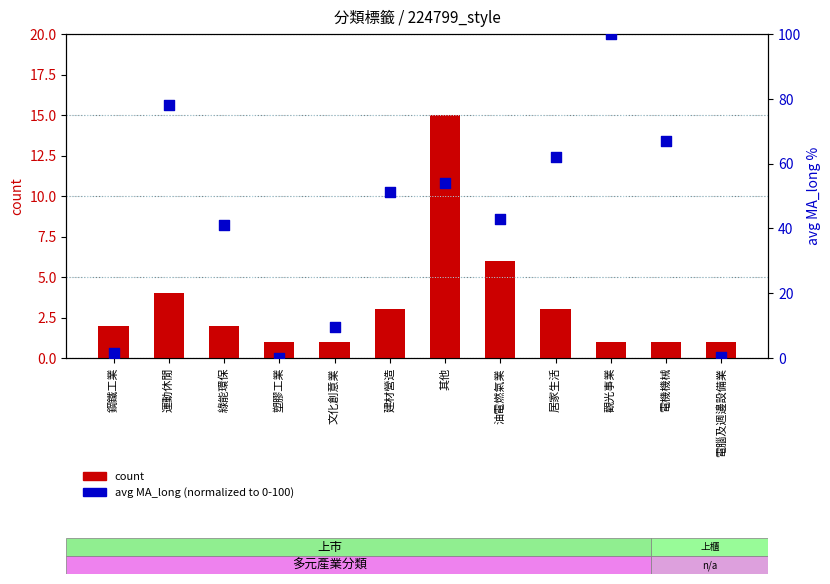

Which series contains the lowest Y value?

avg MA_long (normalized)